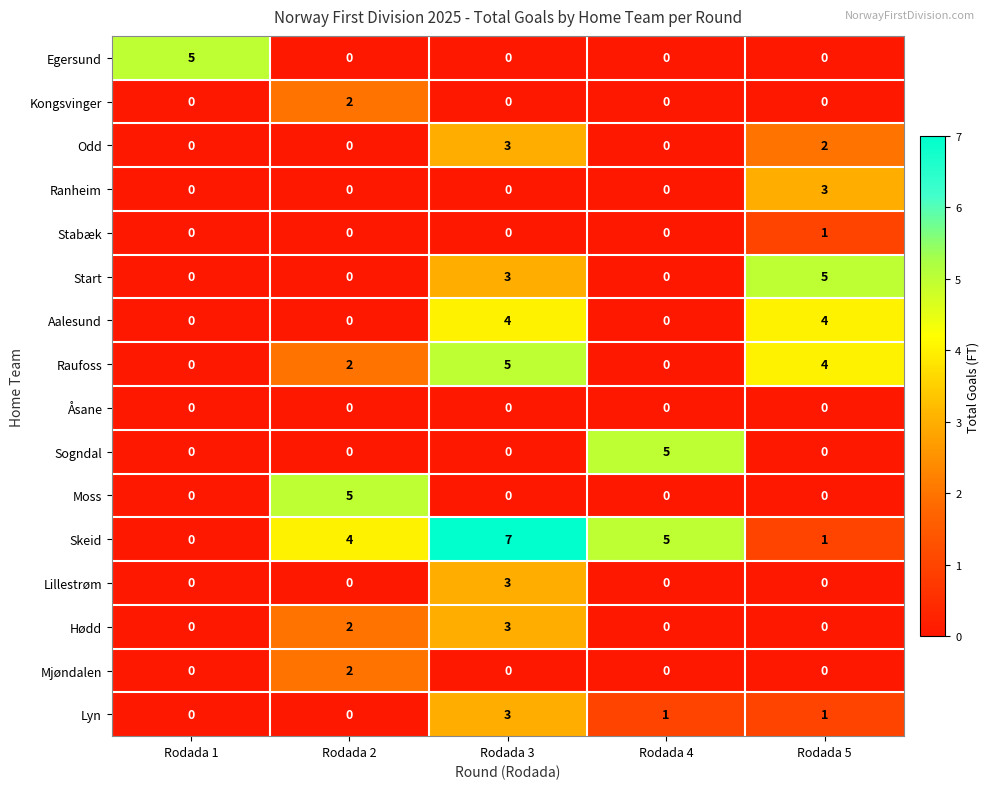

The Moss series shows 3 at Rodada 5. True or false?

False